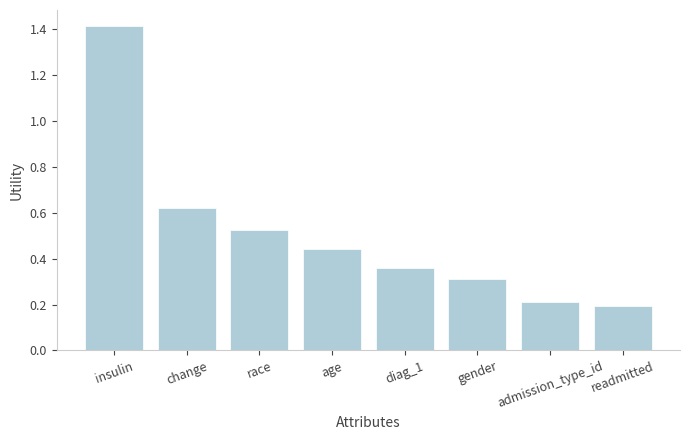

What value does the data have at gender?

0.3